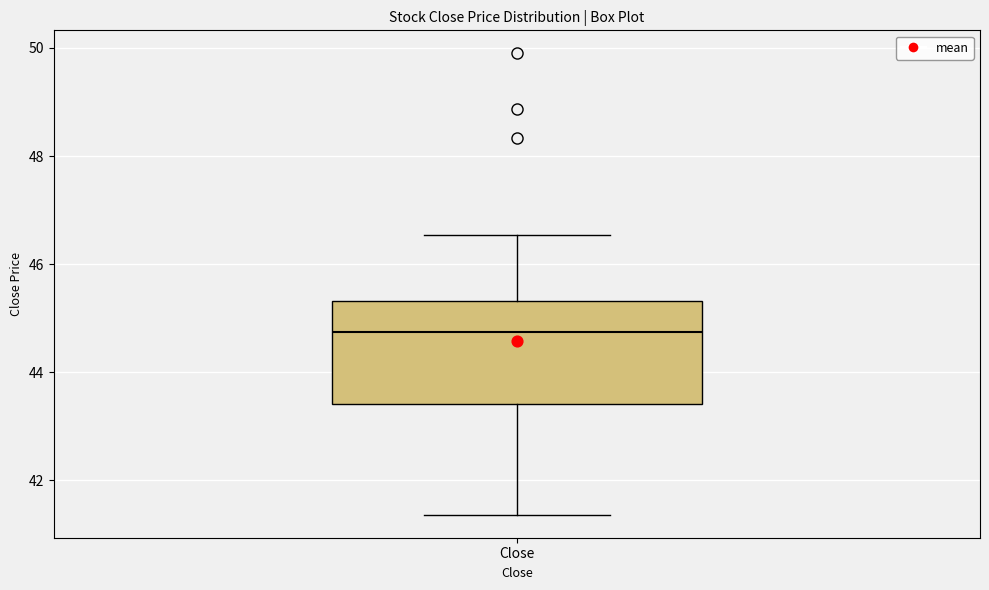

Transcribe this box plot: give where the median line is, the range the box spans, and where the two whiskers end, as read against the y-axis. The values are not printed on the chart, so give them approximately, as read against the axis.

median 44.8, box 43.4 to 45.4, whiskers 41.4 to 46.6